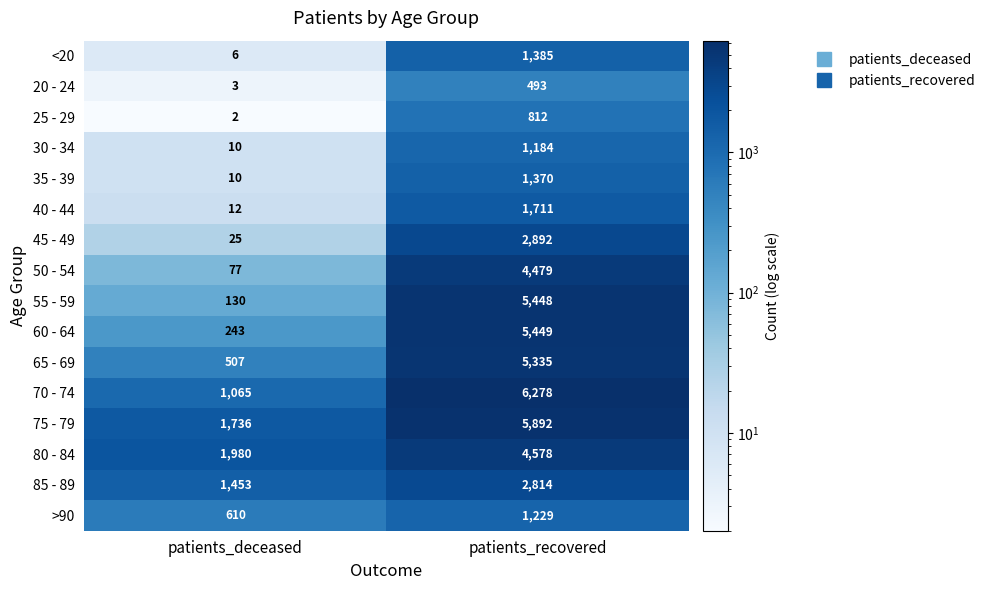

The 70 - 74 series shows 6278 at patients_recovered. True or false?

True